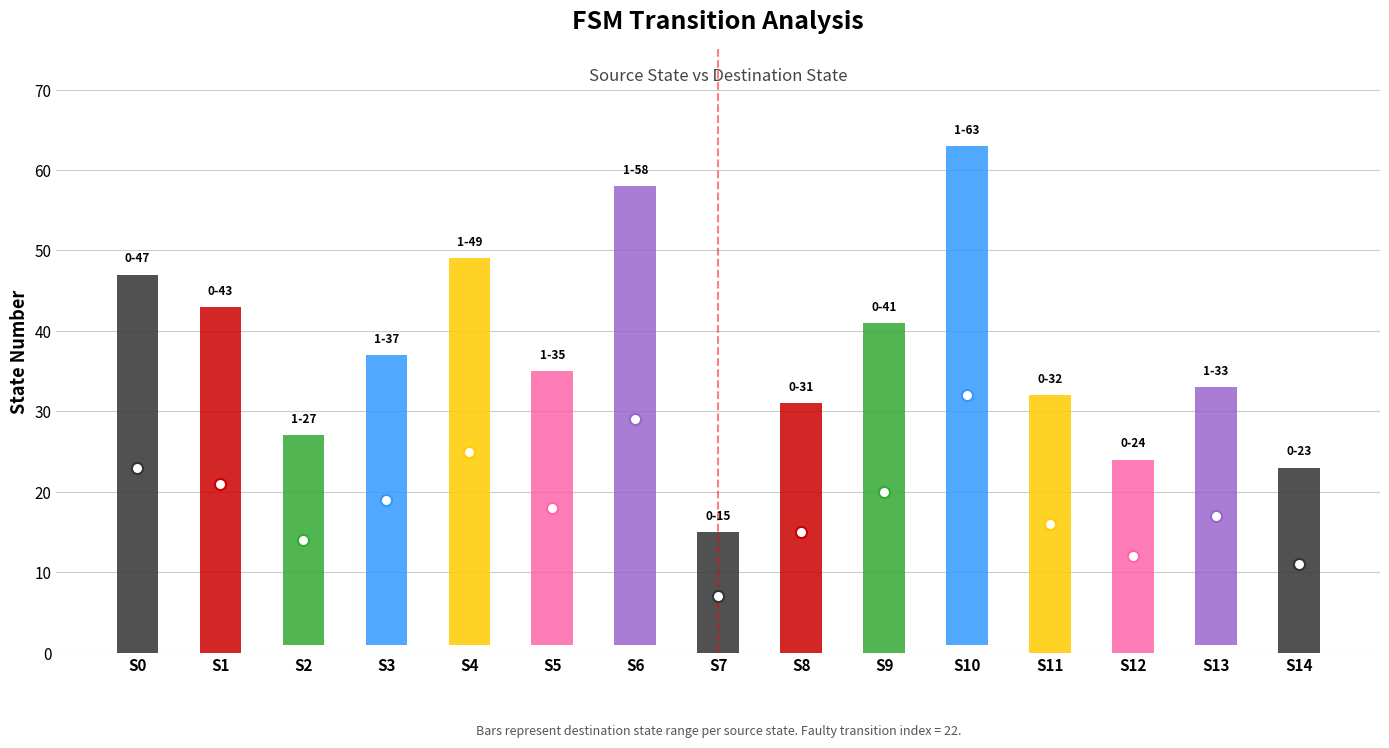

Which series has the largest total across all categories?

destination_state